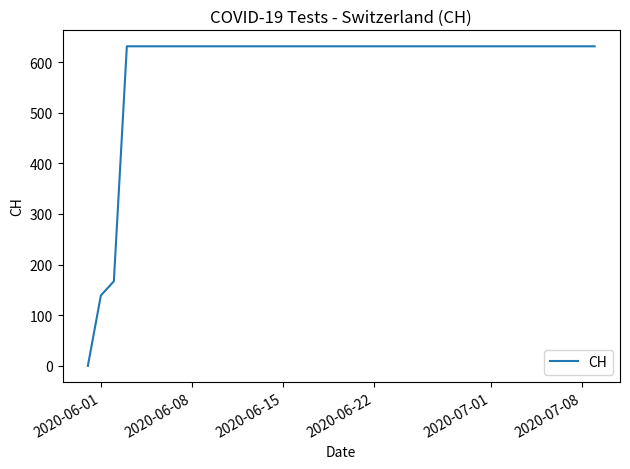

What is the greatest value displayed?

631